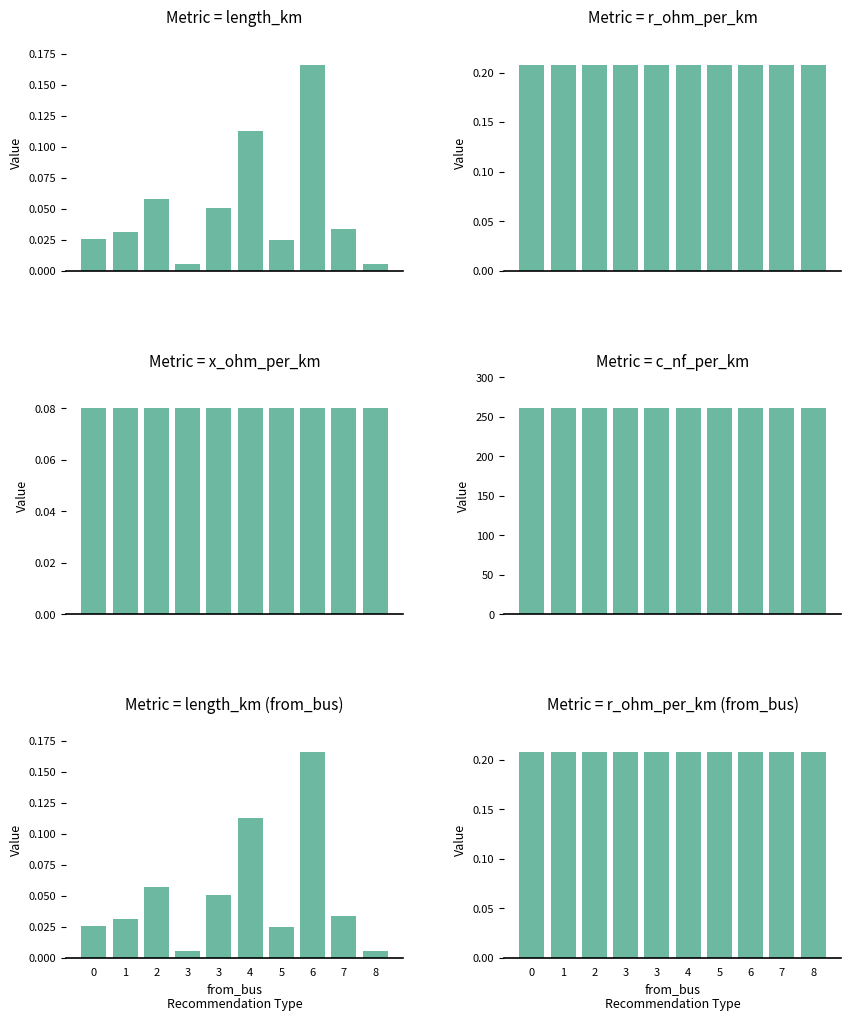

Rank the series at 3 from highest to lowest value.

c_nf_per_km, r_ohm_per_km, x_ohm_per_km, length_km